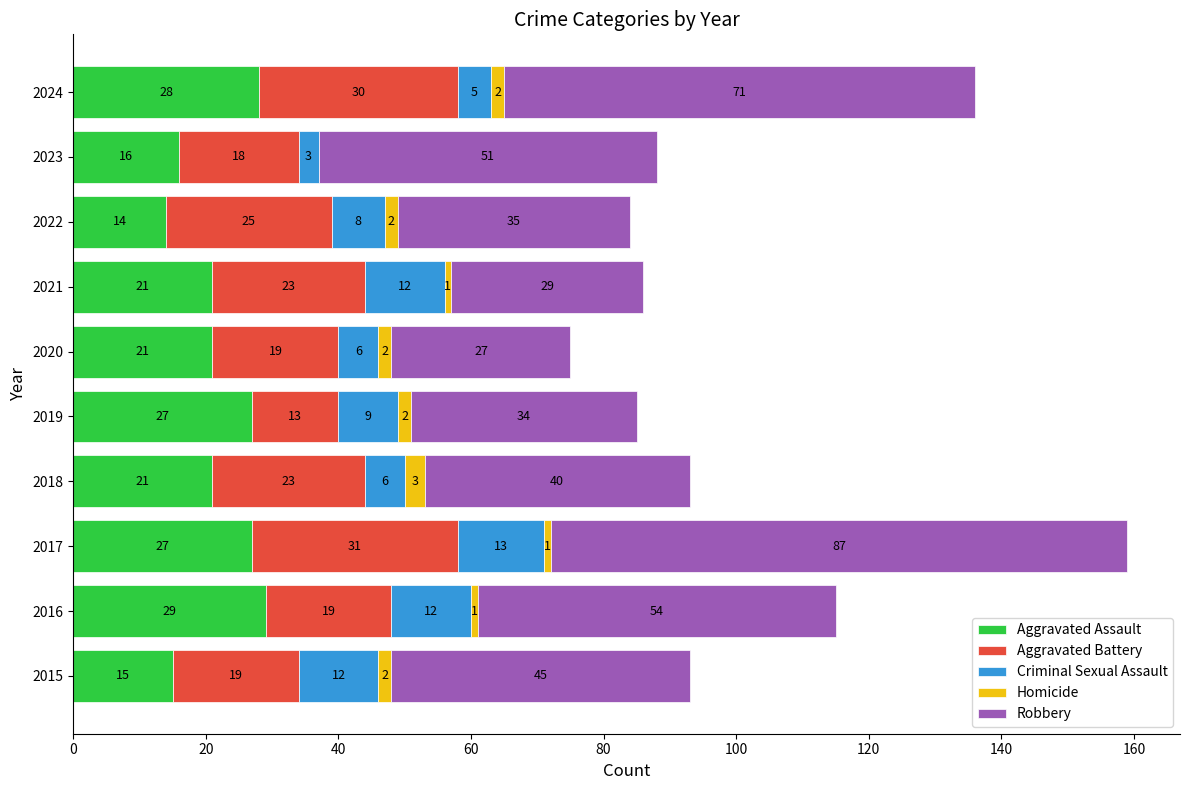

Is it true that Aggravated Assault equals 14 at 2022?

True